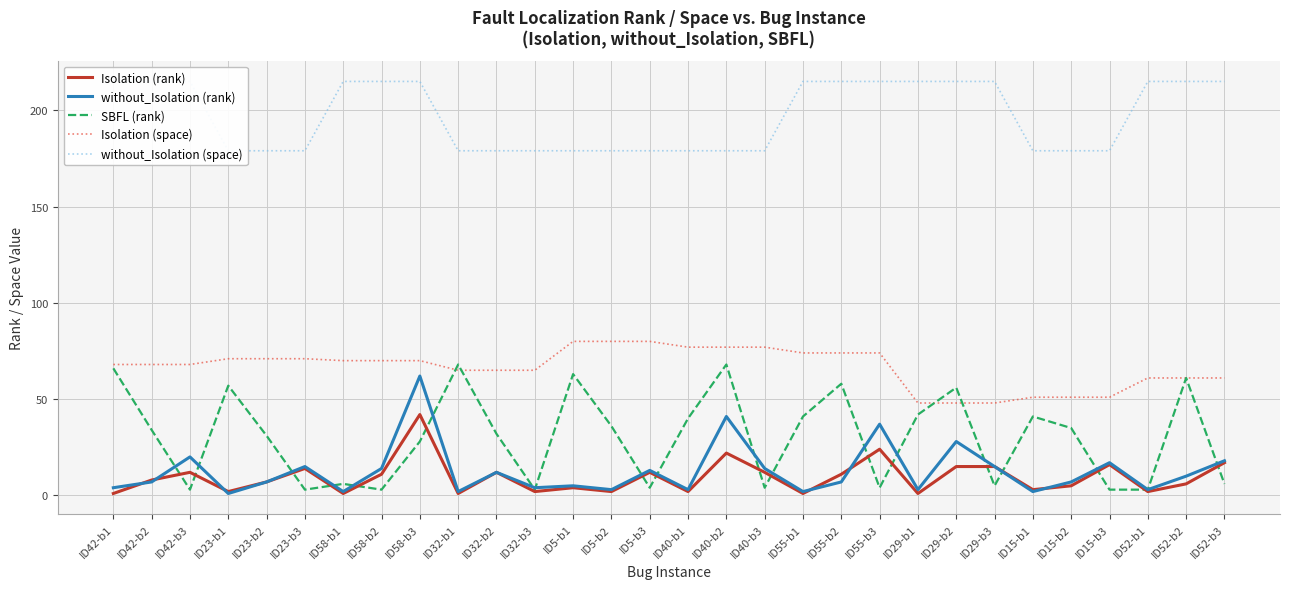

The without_Isolation (space) series shows 298 at ID40-b3. True or false?

False